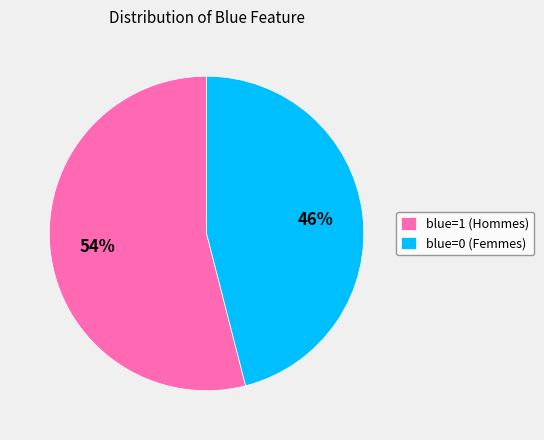

True or false: blue=1 accounts for 54% of the total.

True